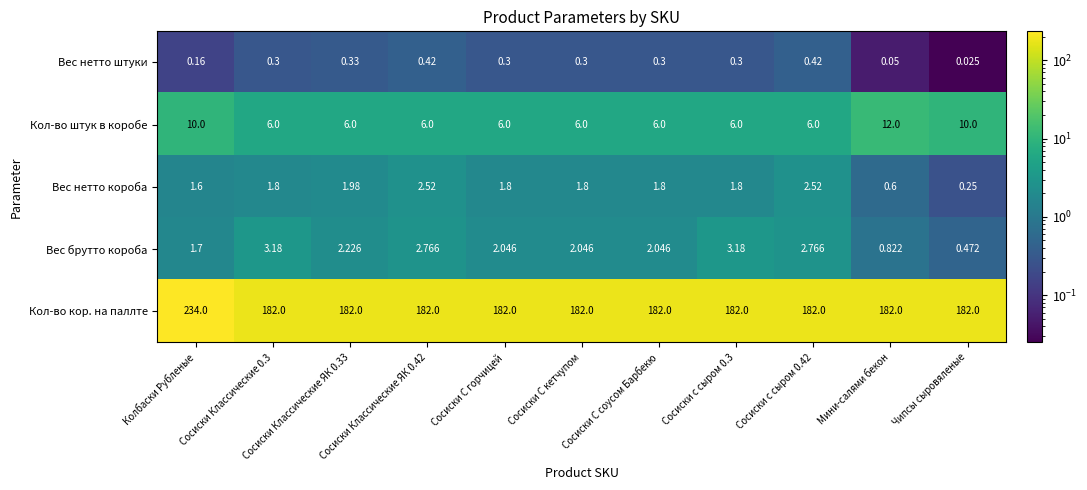

How many data points in Вес брутто короба are less than 2?

3